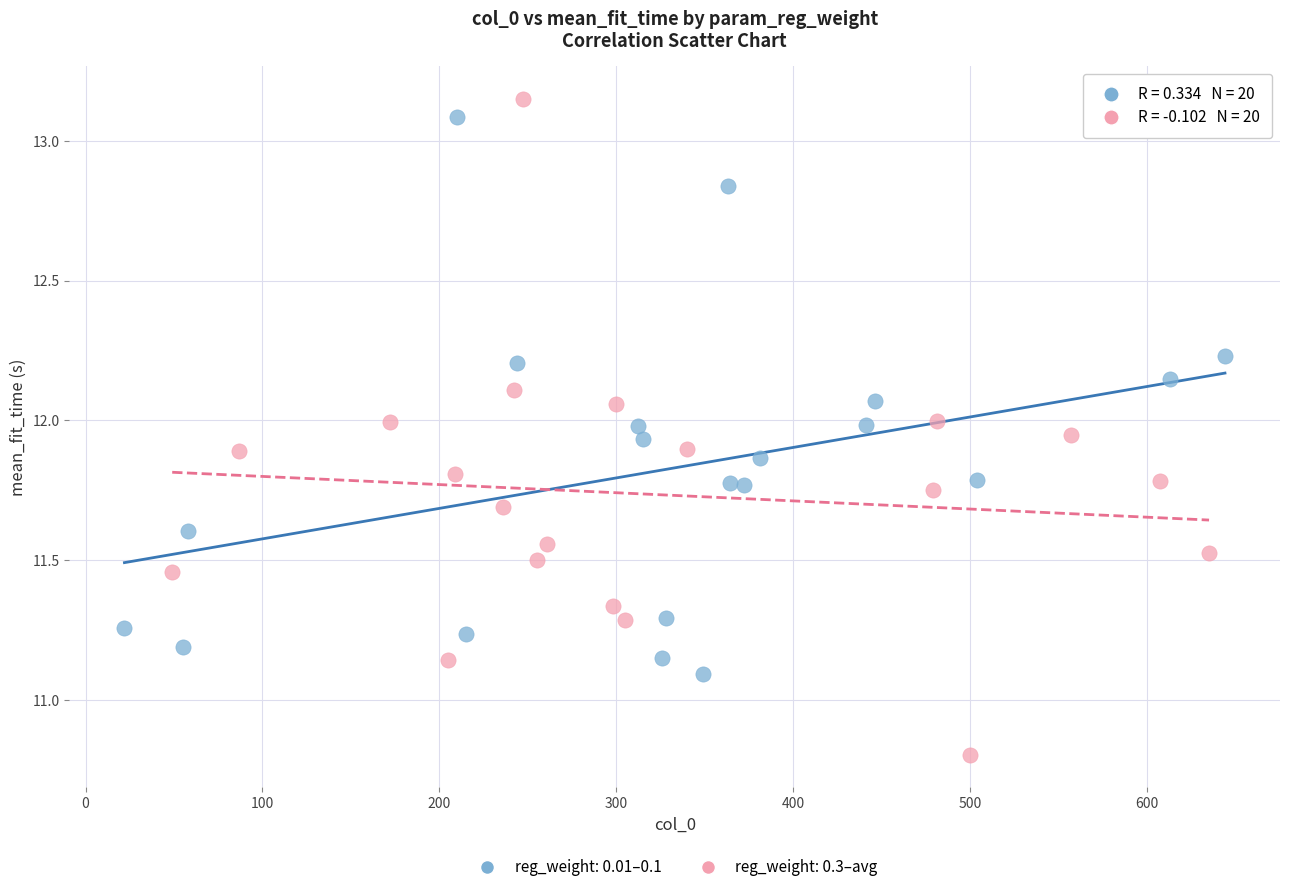

Which series contains the lowest Y value?

reg_weight: 0.3–avg